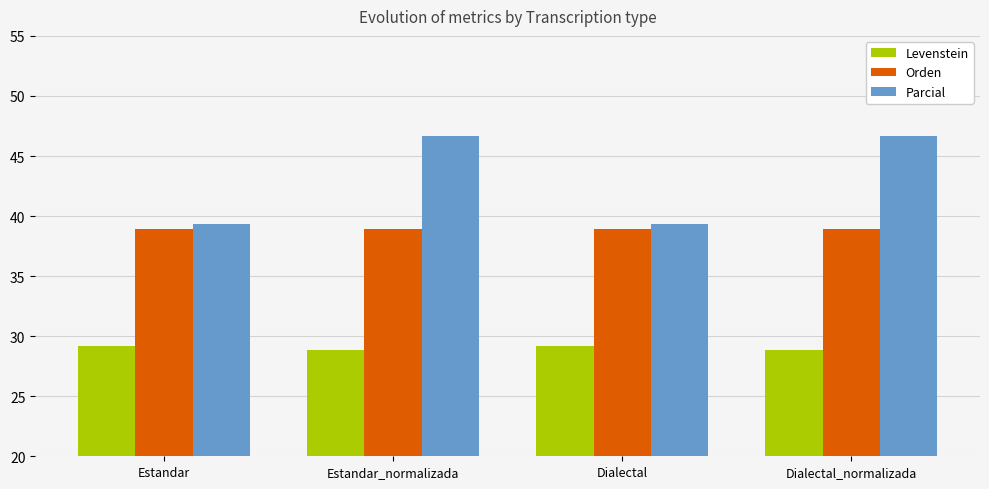

What is the maximum value shown in the chart?

46.7